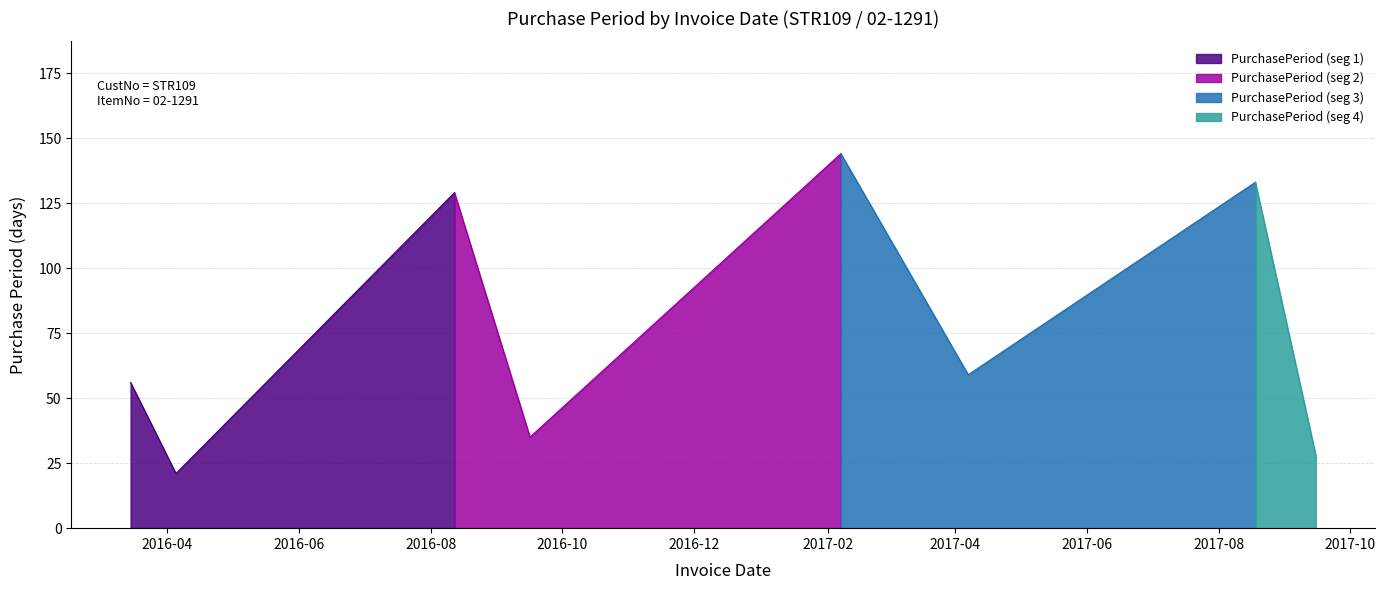

What is the difference between the values at 2017-08-18 and 2017-02-07?

11